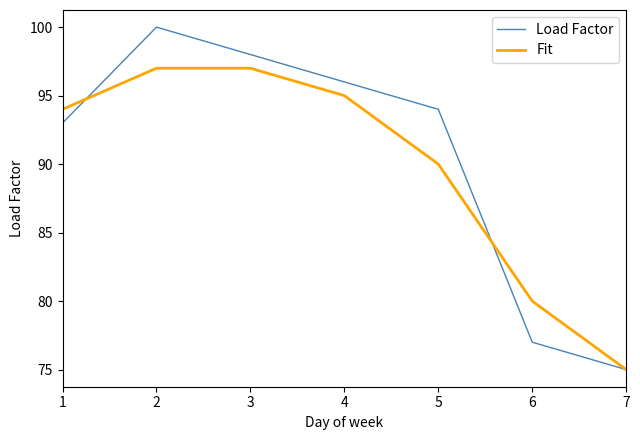

Does the chart display data point markers on the line(s)?

No